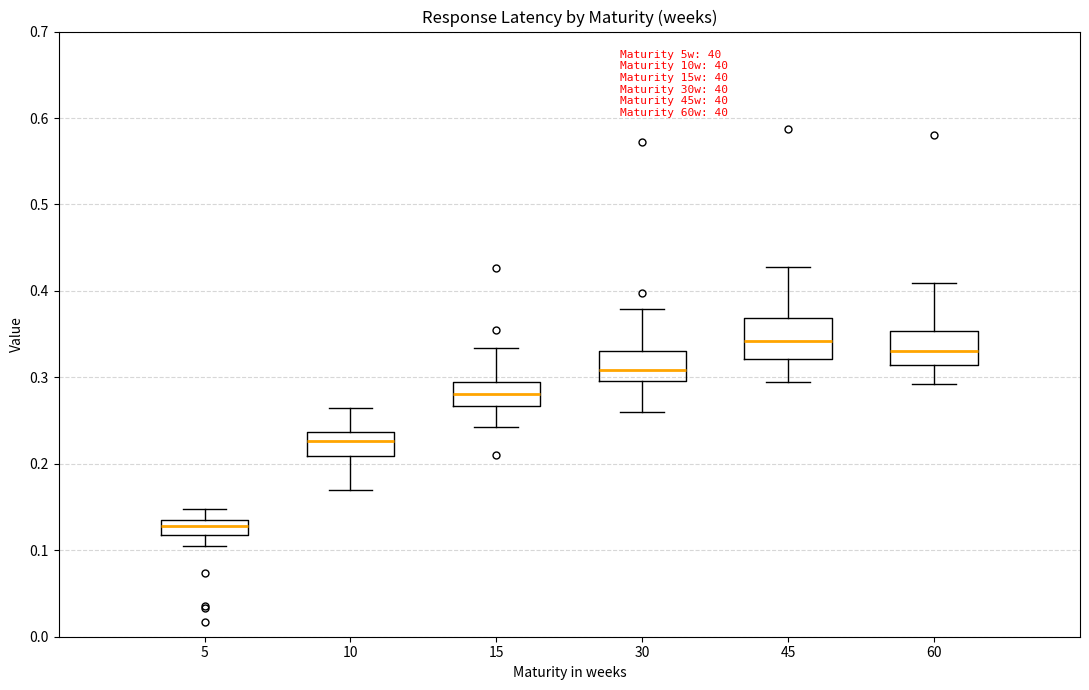

Where is the lower edge of the box at x = 5 on the y-axis? The values are not printed on the chart, so give them approximately, as read against the axis.

0.12